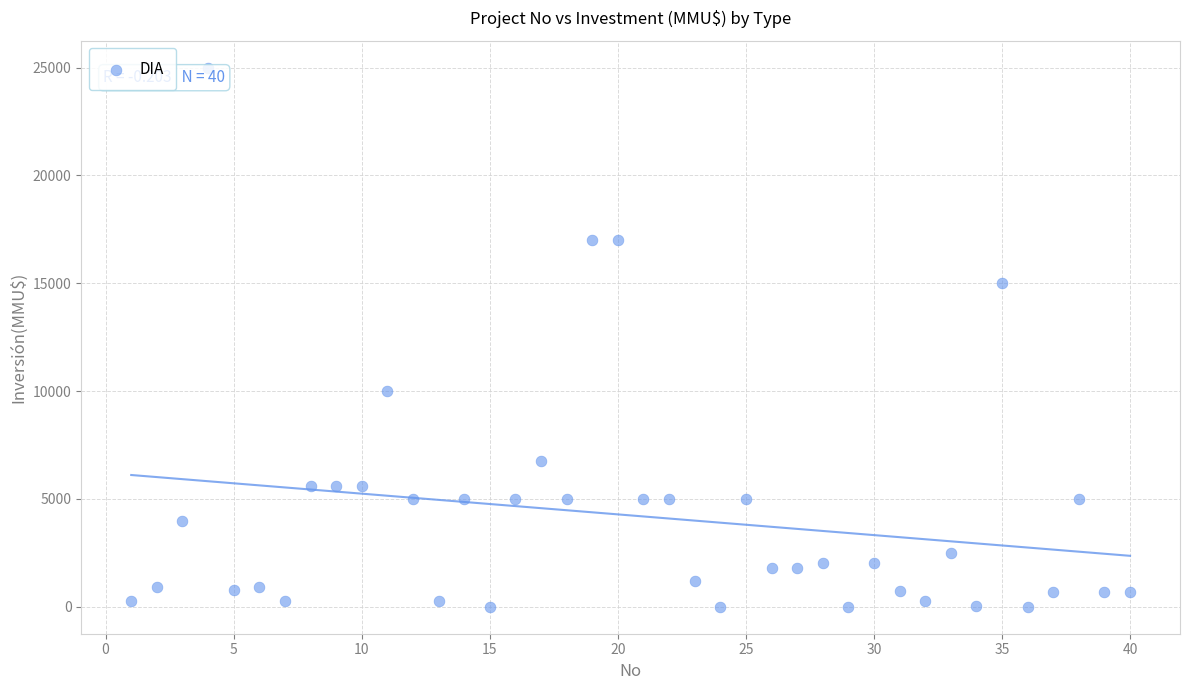

What is the range of Y values (max minus min)?

25000